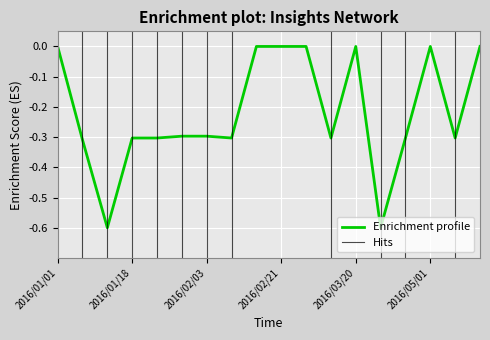

List the labels in order of value, smallest first.

2016/01/13, 2016/04/01, 2016/01/05, 2016/01/18, 2016/01/28, 2016/02/09, 2016/03/10, 2016/04/15, 2016/05/15, 2016/02/01, 2016/02/03, 2016/01/01, 2016/02/15, 2016/02/21, 2016/03/01, 2016/03/20, 2016/05/01, 2016/06/01